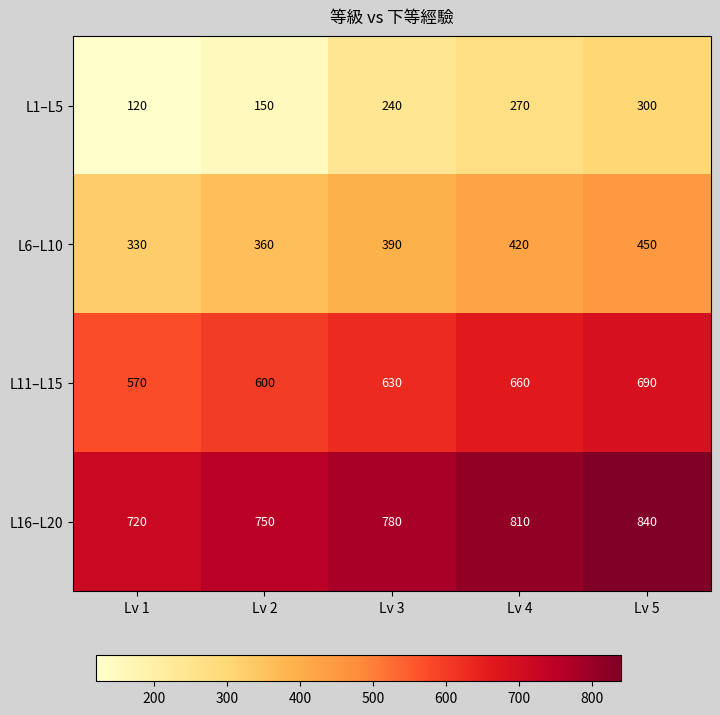

At Lv 1, list the series in order from largest to smallest.

L16–L20, L11–L15, L6–L10, L1–L5